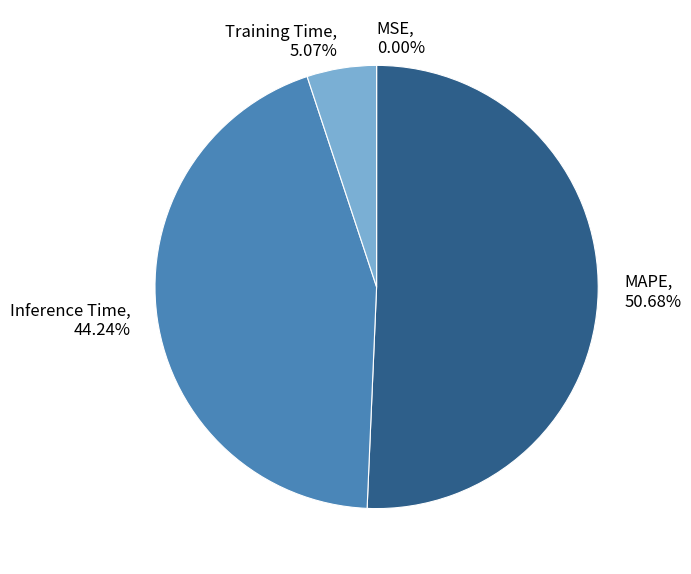

To the nearest percent, what is the average slice percentage?

25%